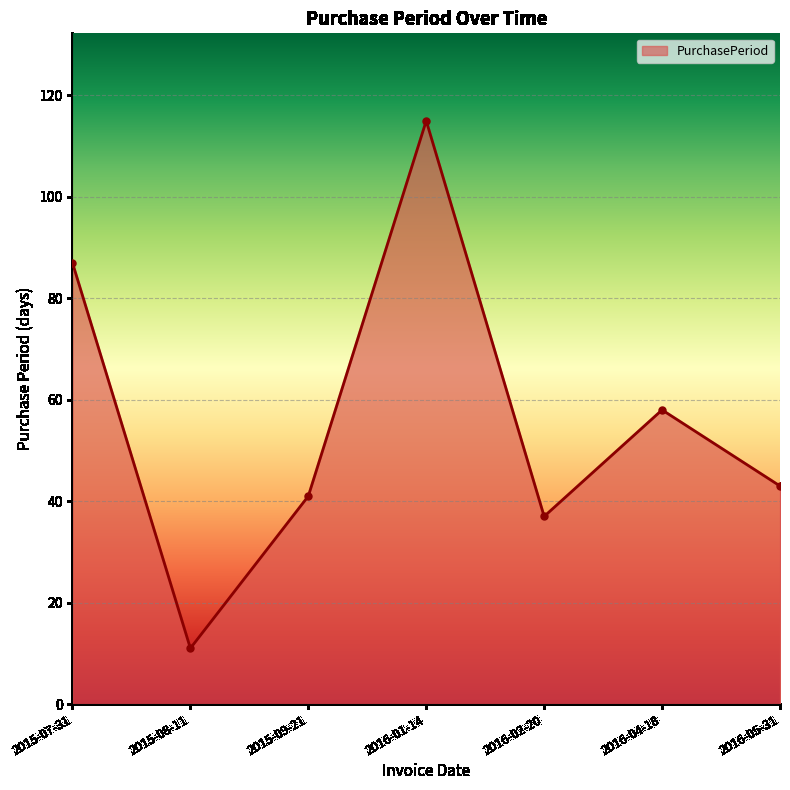

Reading left to right, transcribe all the data shown in this chart.

87	11	41	115	37	58	43